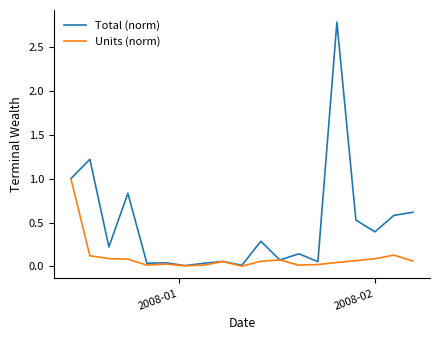

What is the greatest value displayed?

2.8